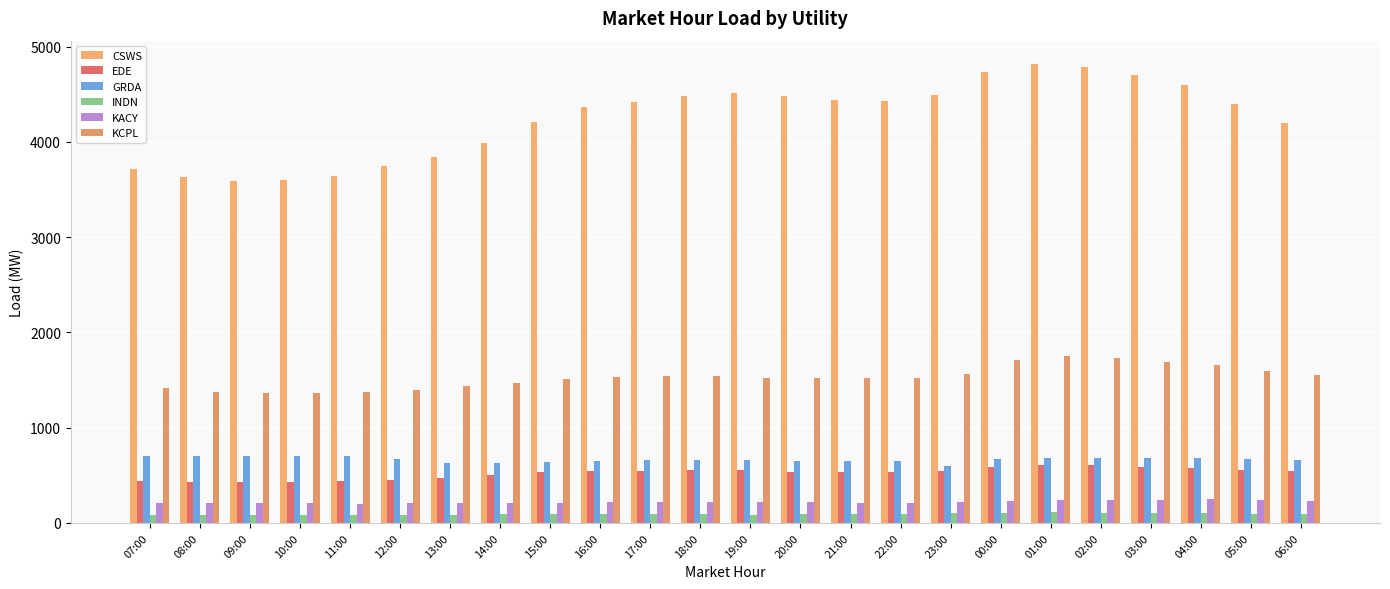

What is the label of the 12th bar from the right?

19:00